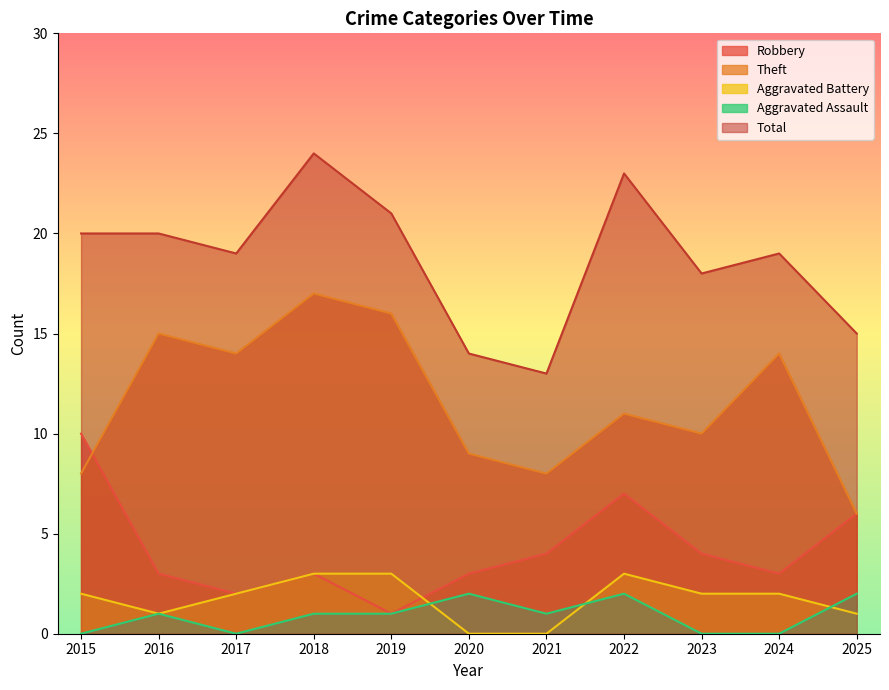

What is the difference between the second highest and minimum values in the Aggravated Battery series?

3